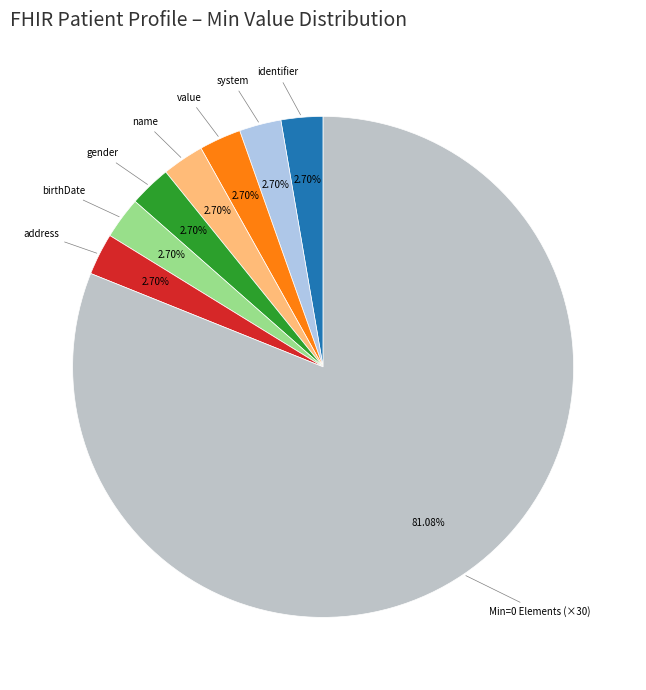

Count the number of slices in the pie.

8